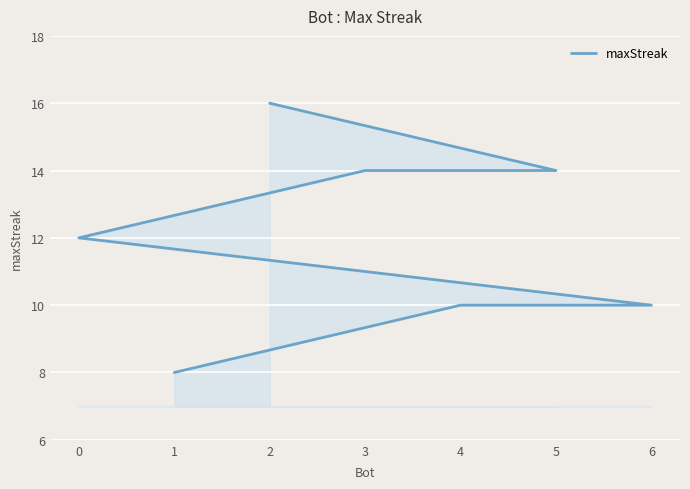

What is the sum of the values at 5 and 0?

26